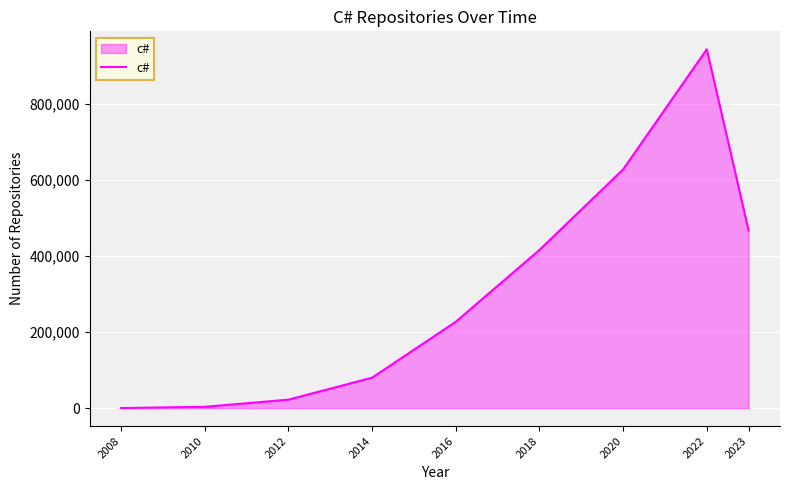

What is the change in value from 2016 to 2023?

+239806